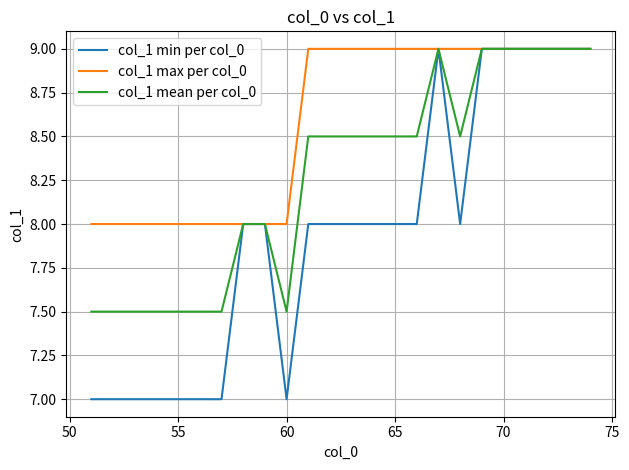

What is the lowest value of the col_1 mean per col_0 series?

7.5